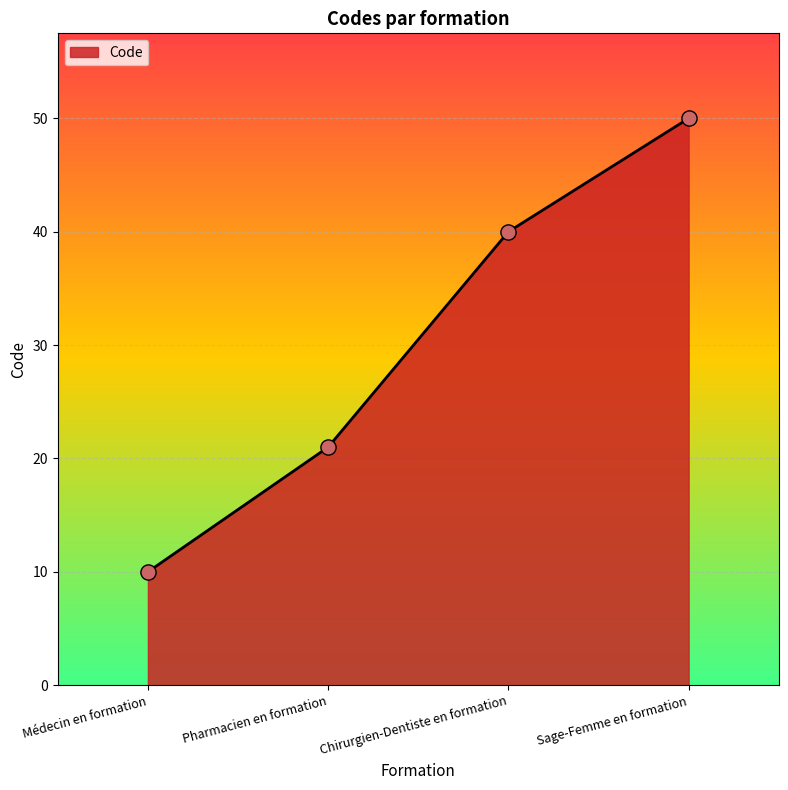

Which has a higher value, Chirurgien-Dentiste en formation or Médecin en formation?

Chirurgien-Dentiste en formation